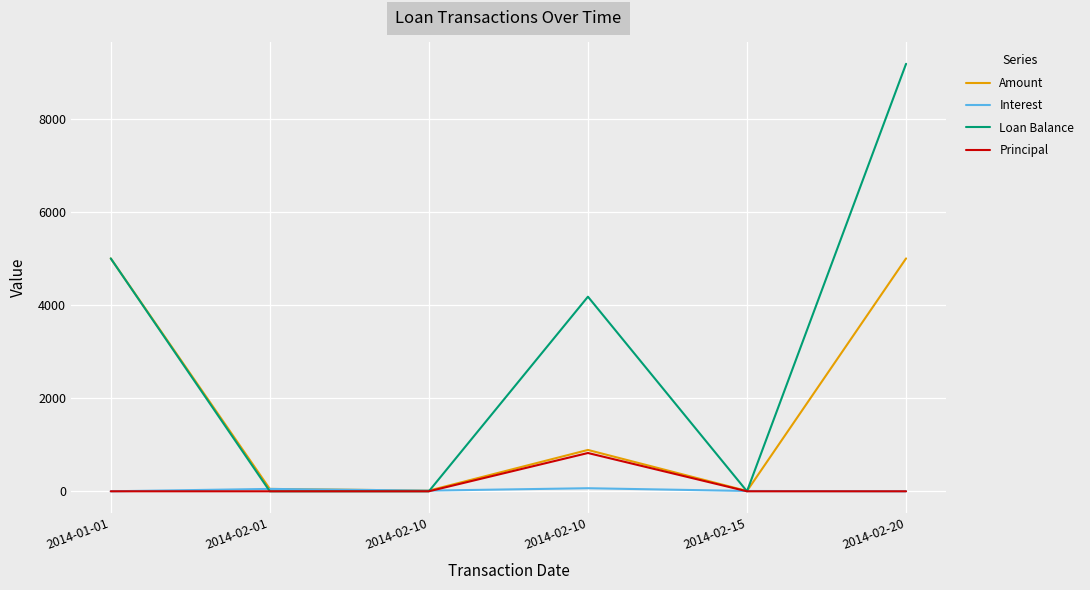

Does the chart have visible grid lines?

Yes